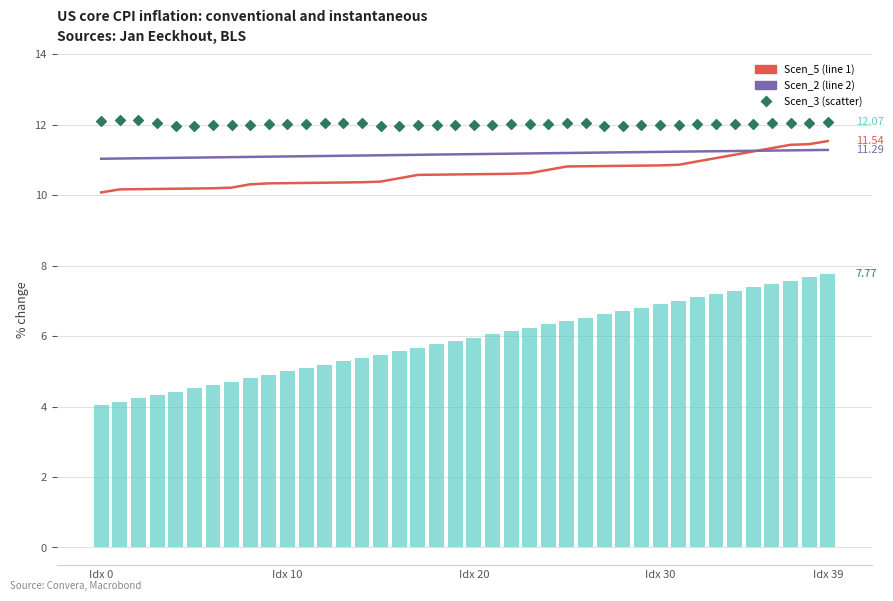

At which category is the sum across all series the highest?

Idx 39